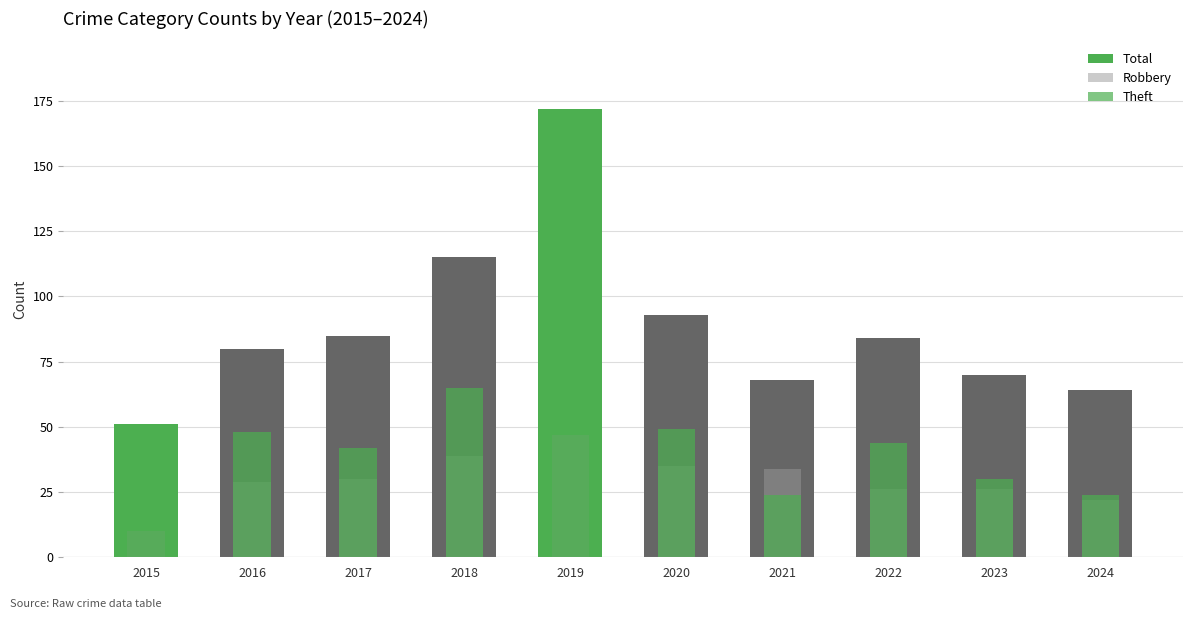

What is the minimum value shown in the chart?

10